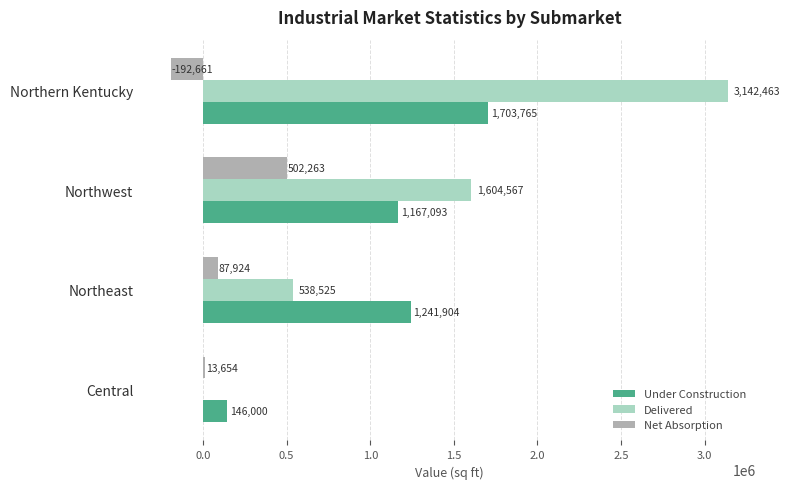

How many positive values does the Net Absorption series have?

3